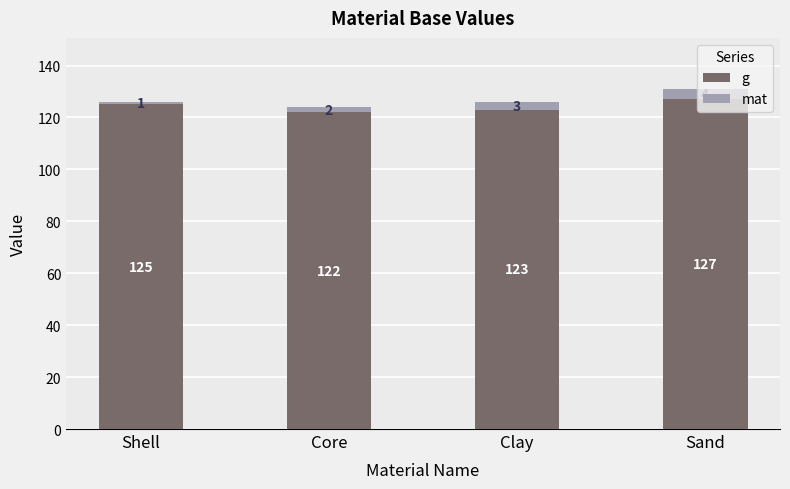

Between Shell and Sand, which series saw the biggest shift?

mat